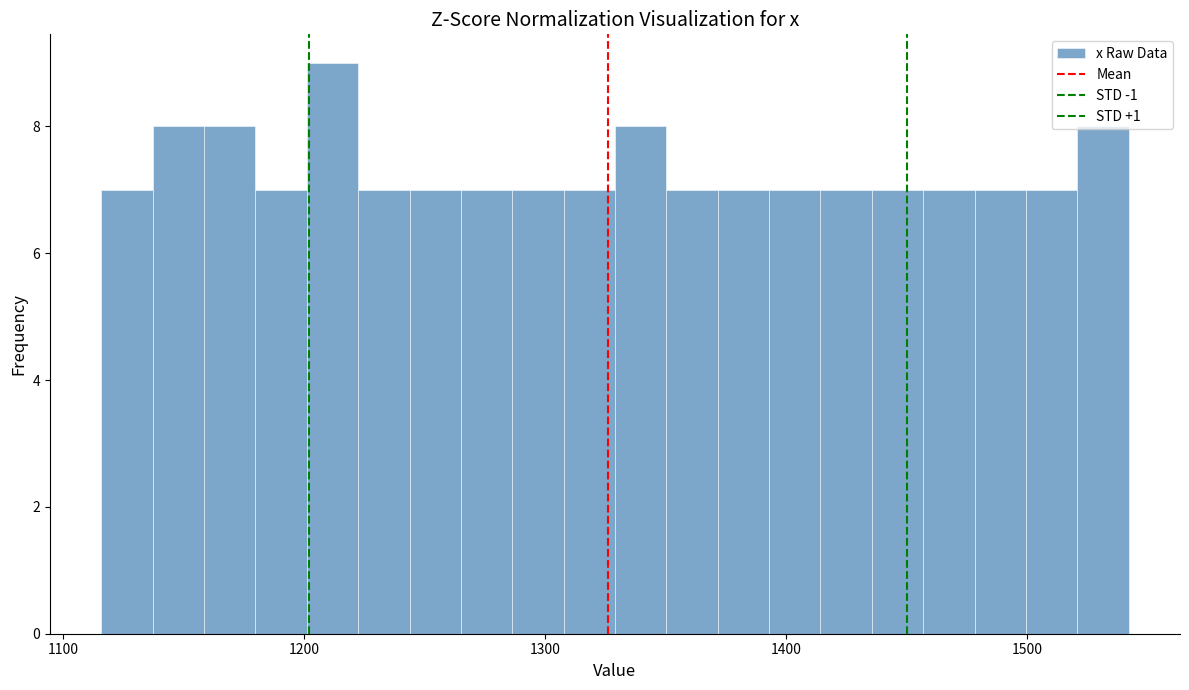

Around what value on the x-axis is the tallest bar? Give the approximate position of its centre, as read against the axis.

1210